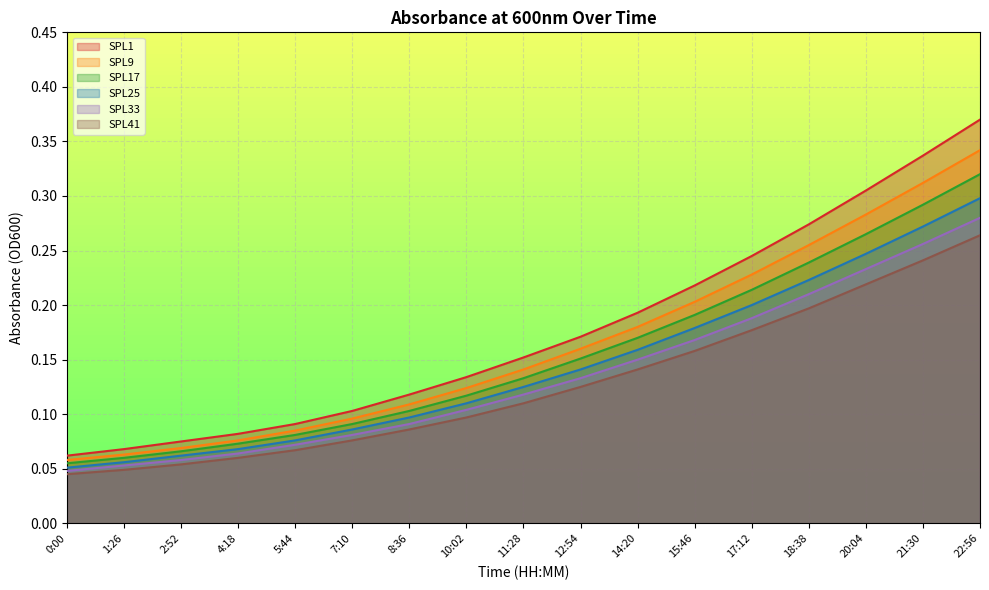

True or false: SPL17 has more than 1 points higher than both neighbors.

False